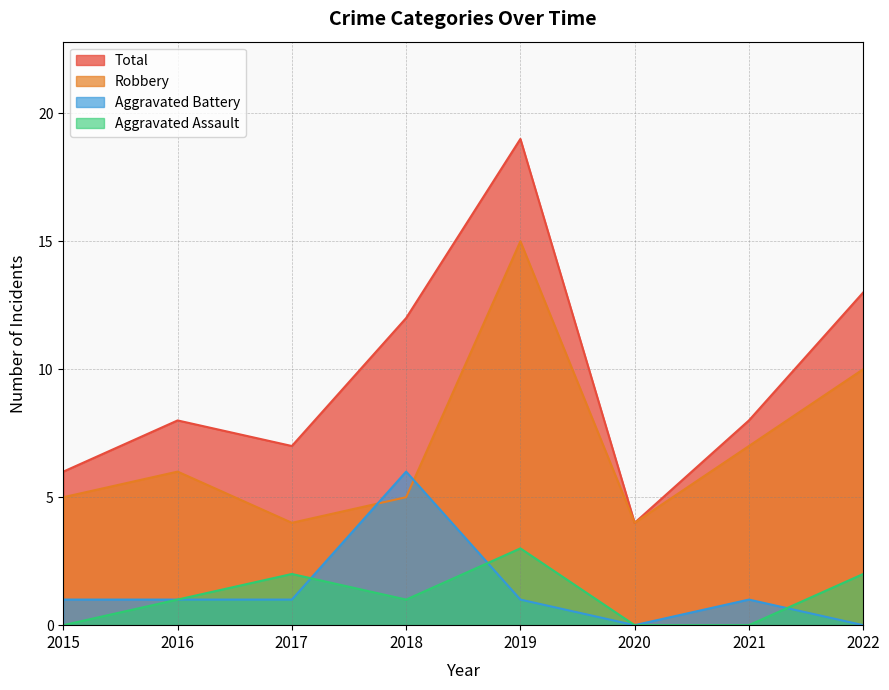

How many interior local peaks does the Aggravated Battery series have?

2